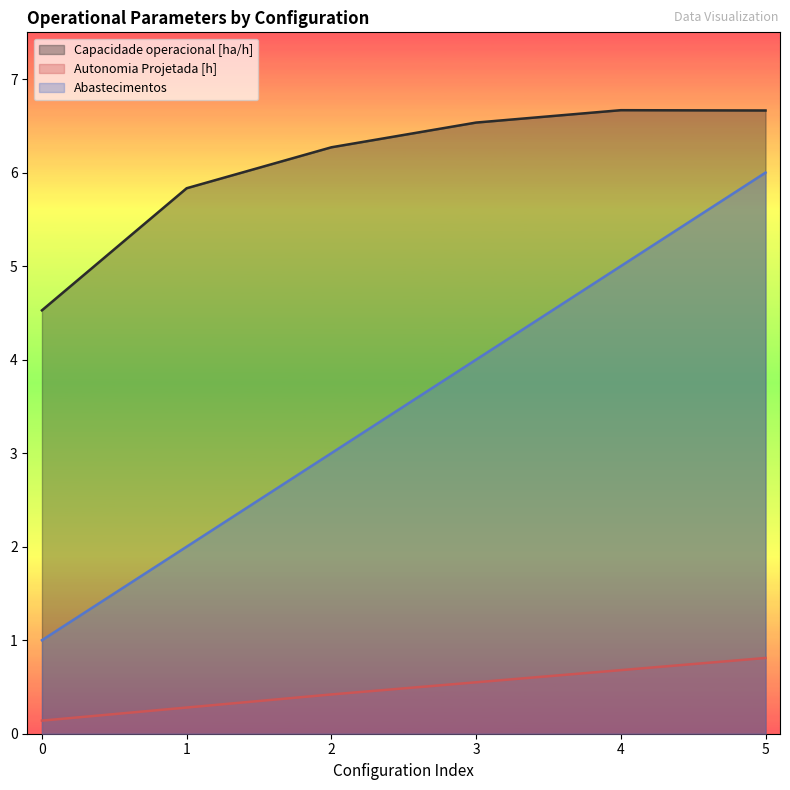

The value of Capacidade operacional [ha/h] at 2 is 2.0. True or false?

False